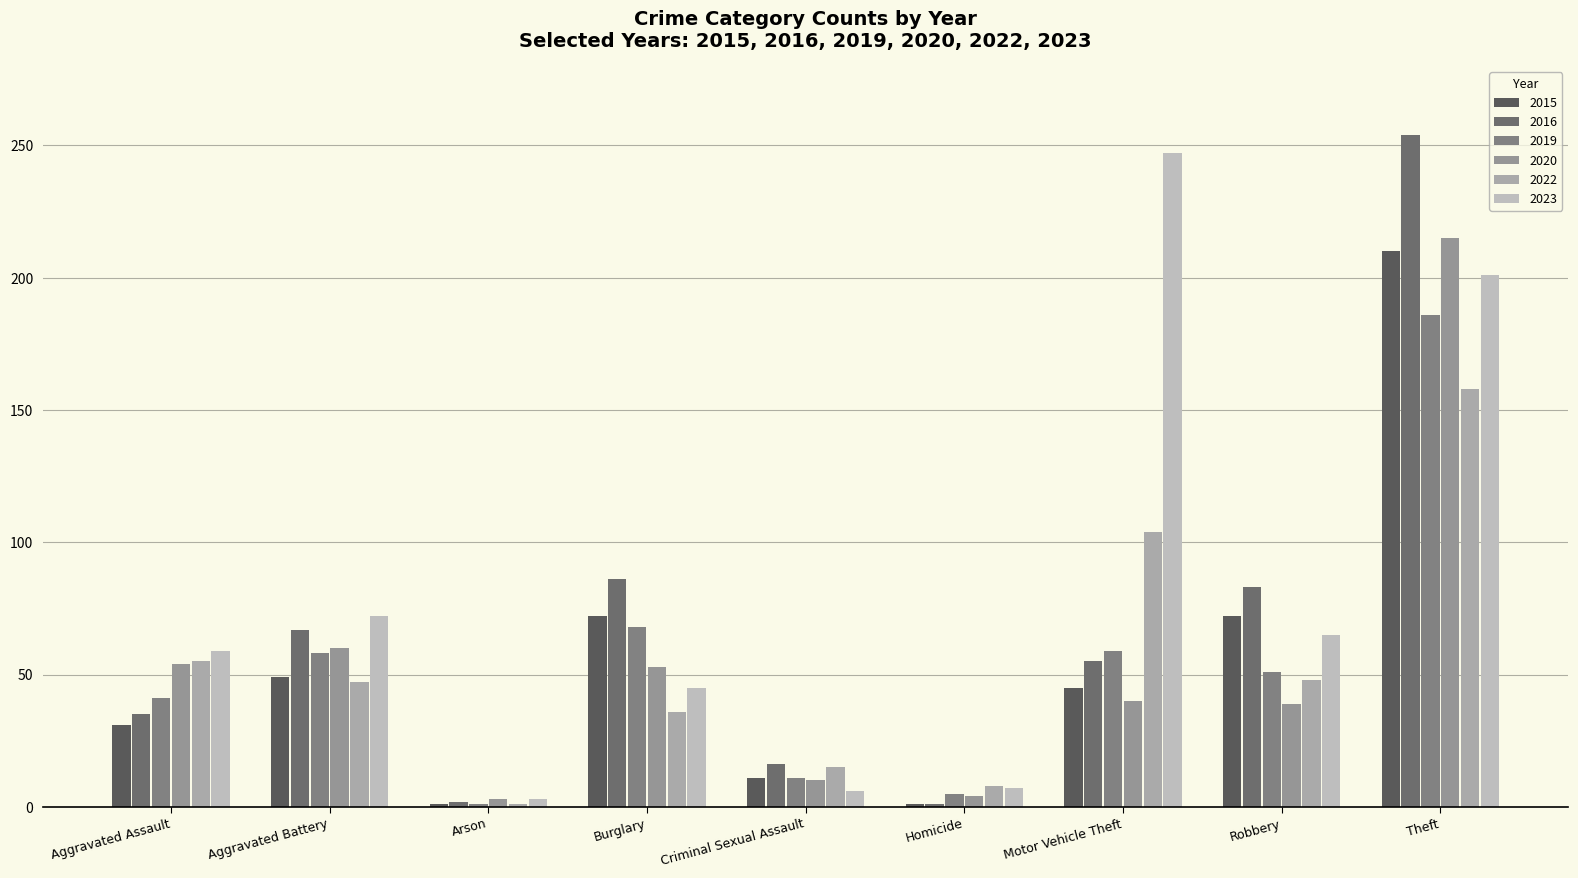

At which label does 2015 reach its minimum?

Arson